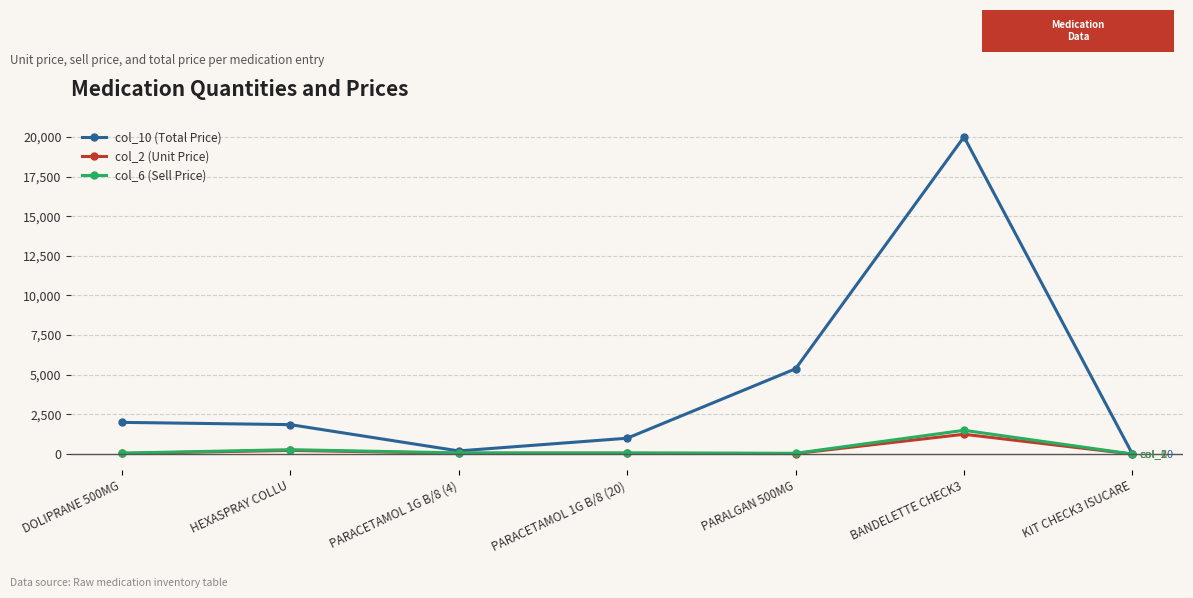

What is the difference between the highest and lowest values at BANDELETTE CHECK3?

18750.0